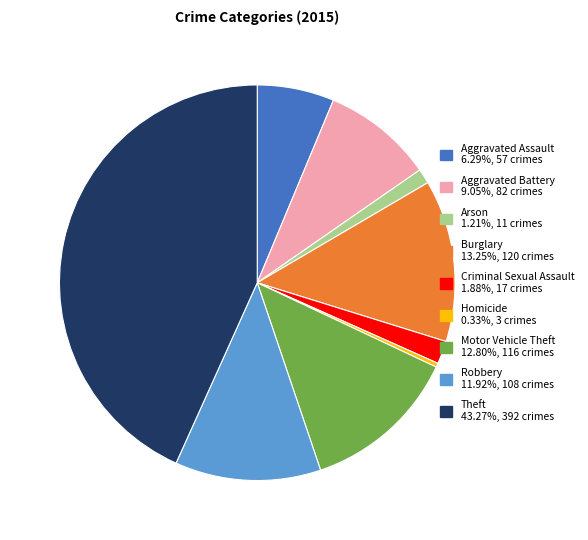

Do Aggravated Assault and Motor Vehicle Theft together represent more than half of the pie?

No